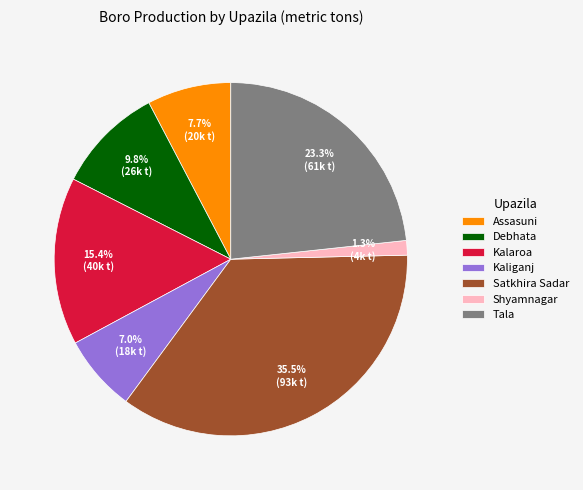

To the nearest percent, what portion does Kalaroa represent?

15%